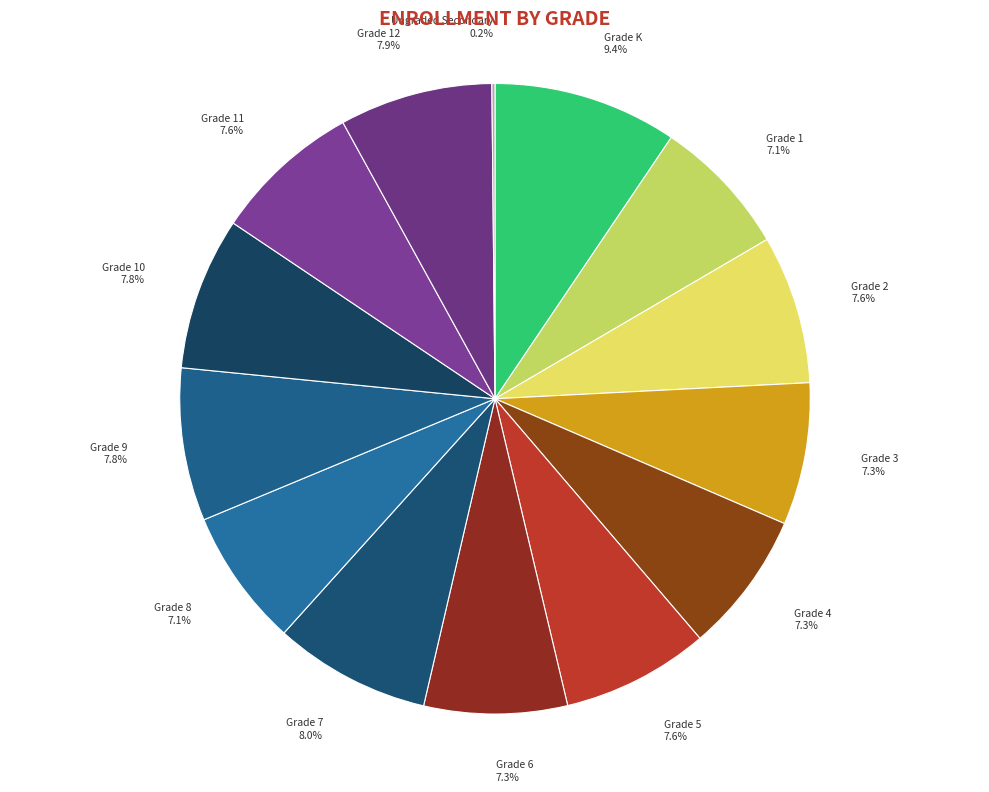

Which has a higher value, Grade 9 or Grade K?

Grade K